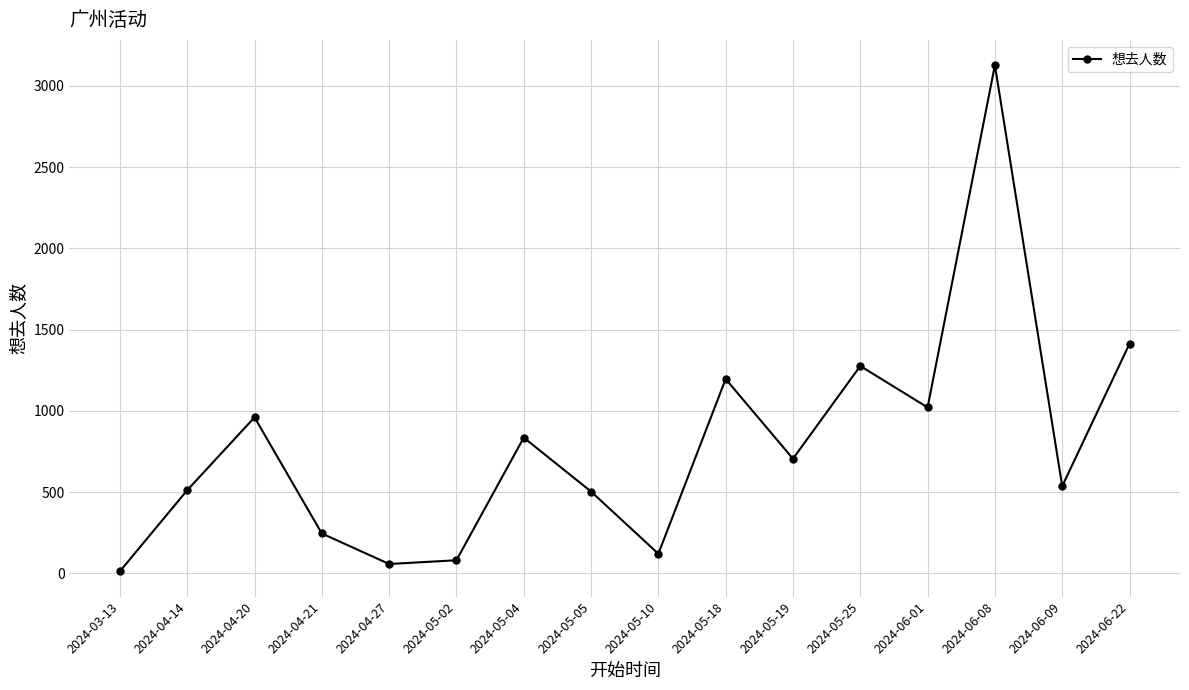

What is the change in value from 2024-05-02 to 2024-05-05?

+423